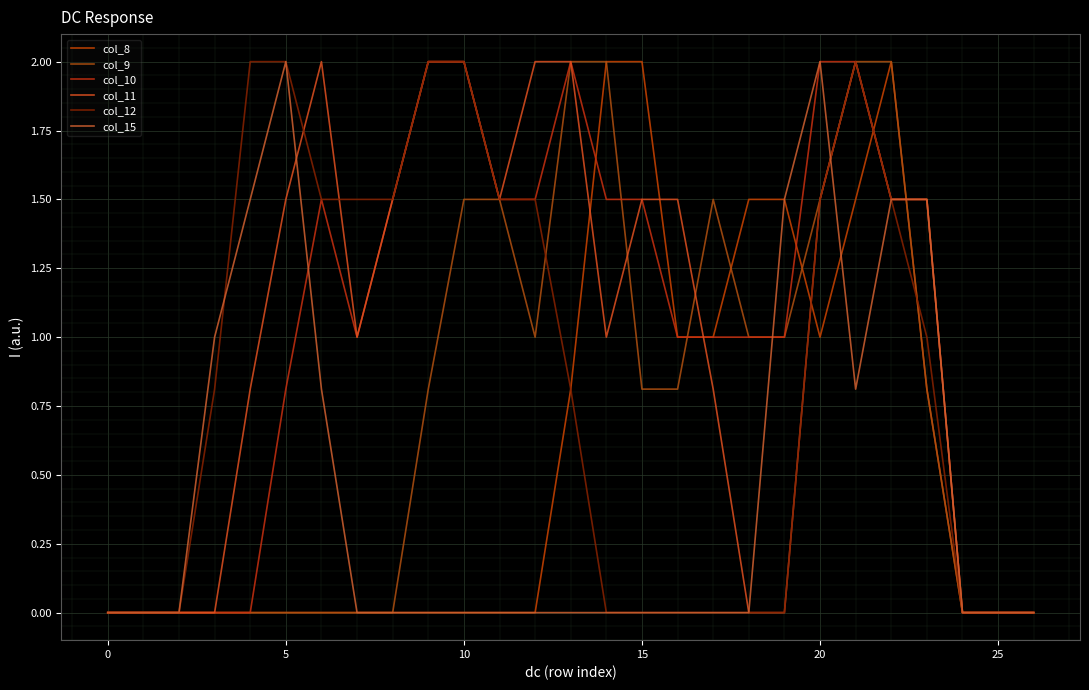

How many lines are shown in the chart?

6